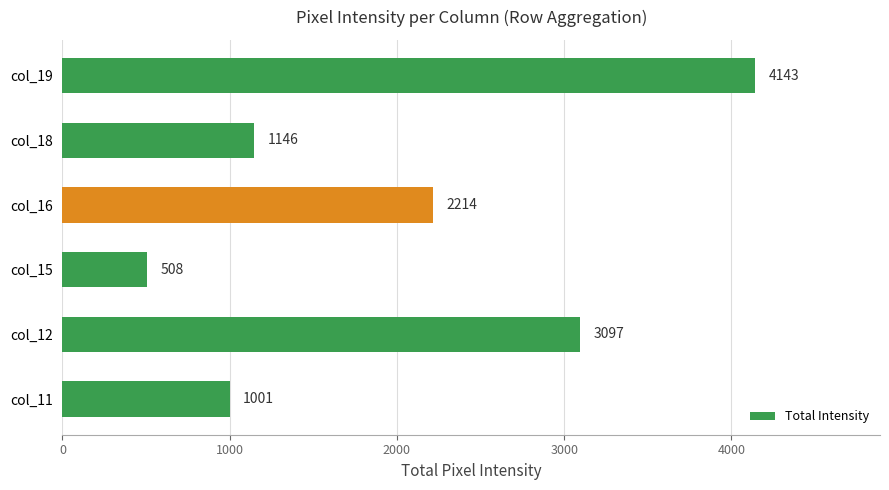

What is the change in value from col_15 to col_18?

+638